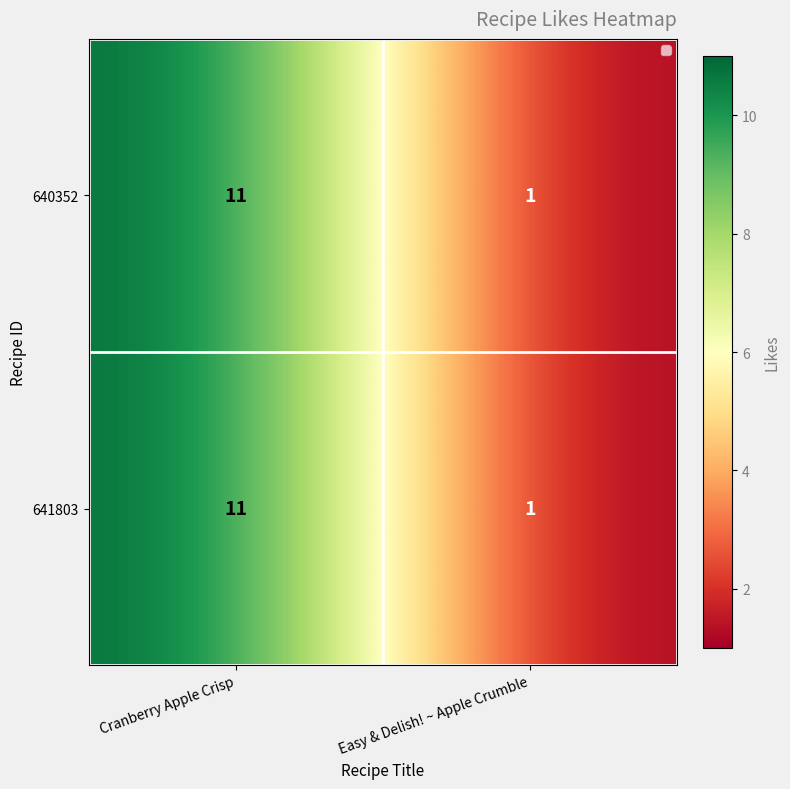

Reading left to right, what are all the values shown in this chart?

640352: Cranberry Apple Crisp=11	Easy & Delish! ~ Apple Crumble=1
641803: Cranberry Apple Crisp=11	Easy & Delish! ~ Apple Crumble=1